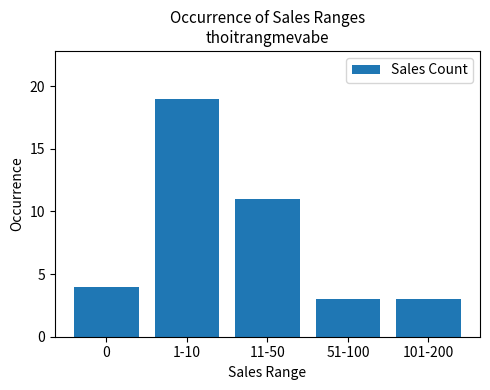

Read the value at 1-10, to the nearest 5.

20